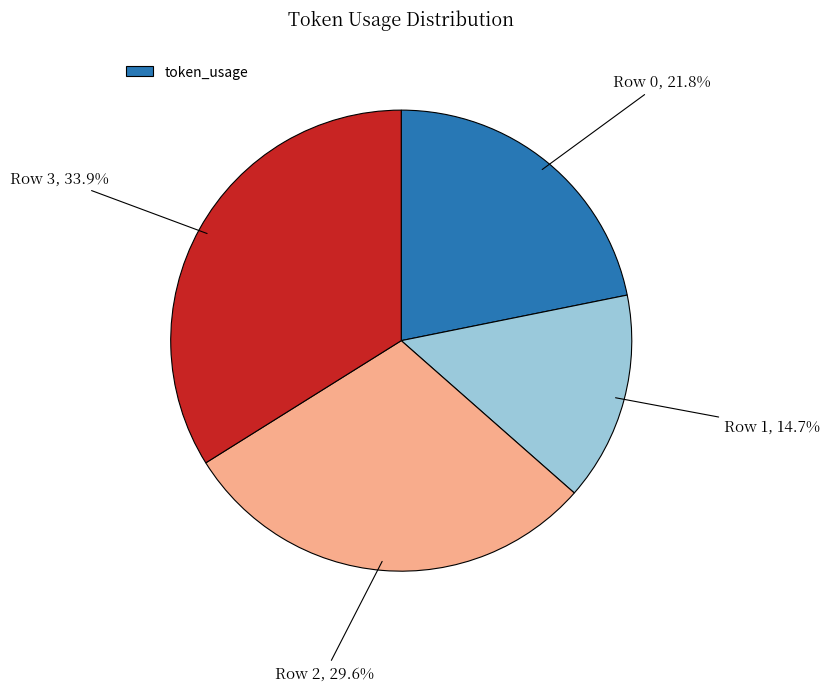

Is there a majority slice in this chart?

No